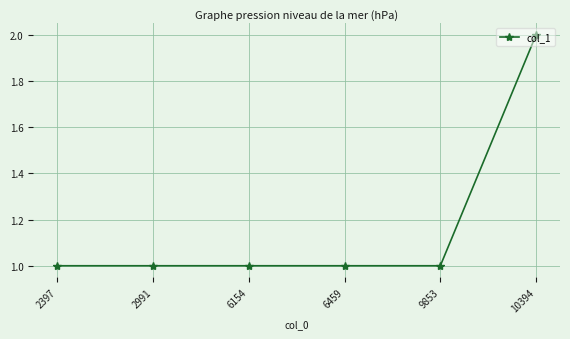

What is the value of the 4th point from the left?

1